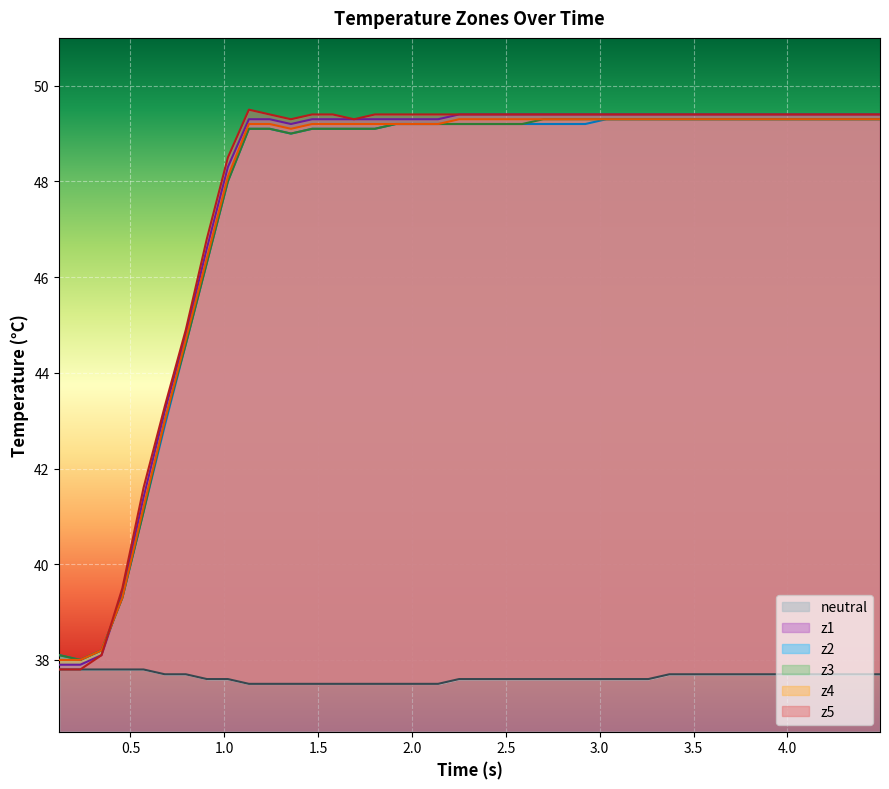

What is the lowest value of the neutral series?

37.5